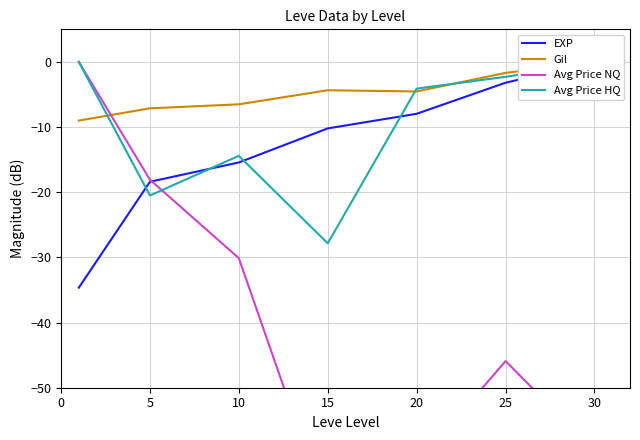

What is the smallest value displayed?

-69.3